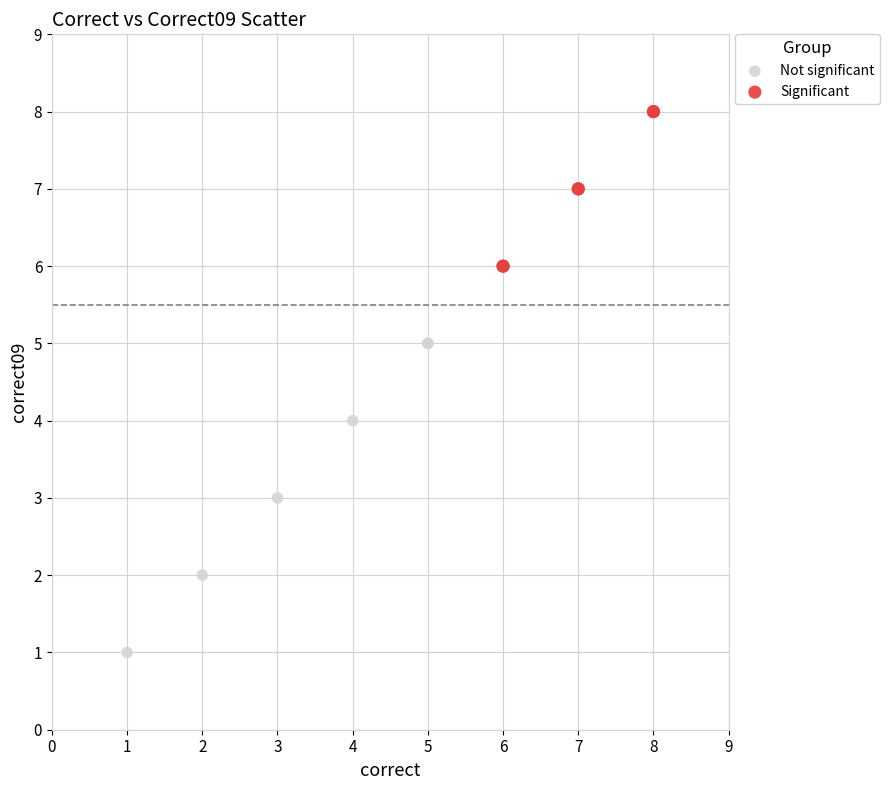

What are all the series names shown in the legend?

Not significant, Significant